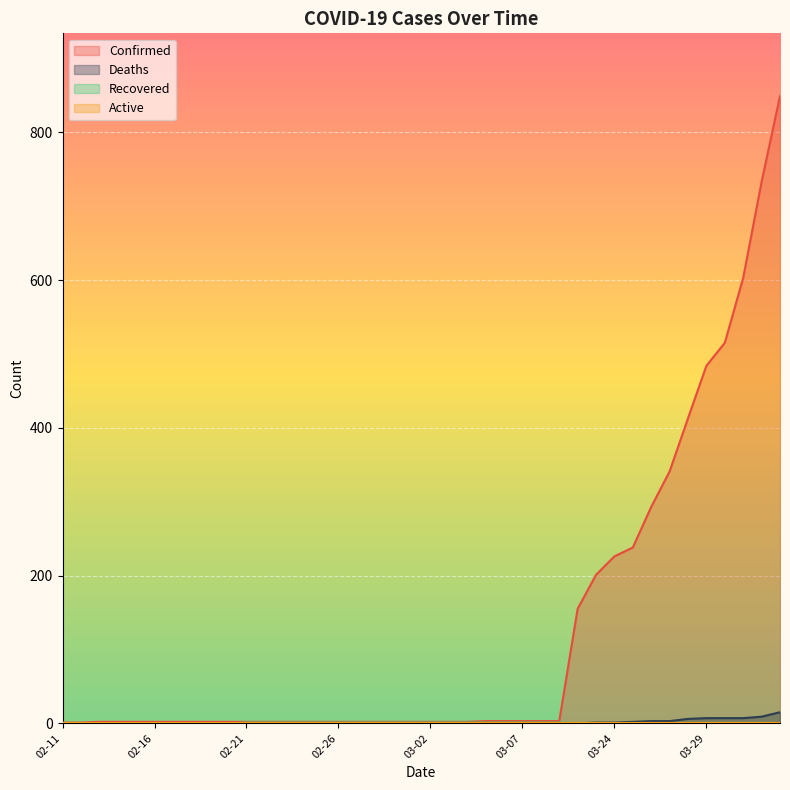

Where is Recovered nearest to the value 0?

02-11